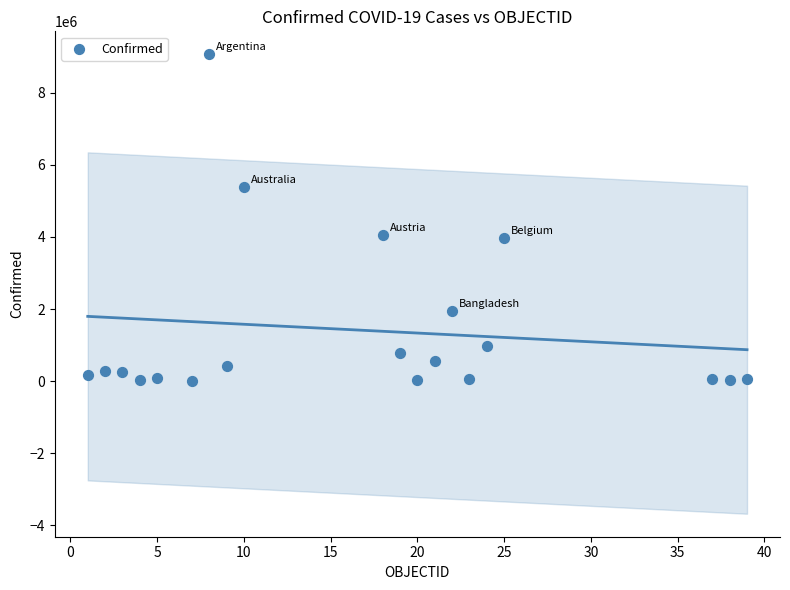

What is the range of Y values (max minus min)?

9052960